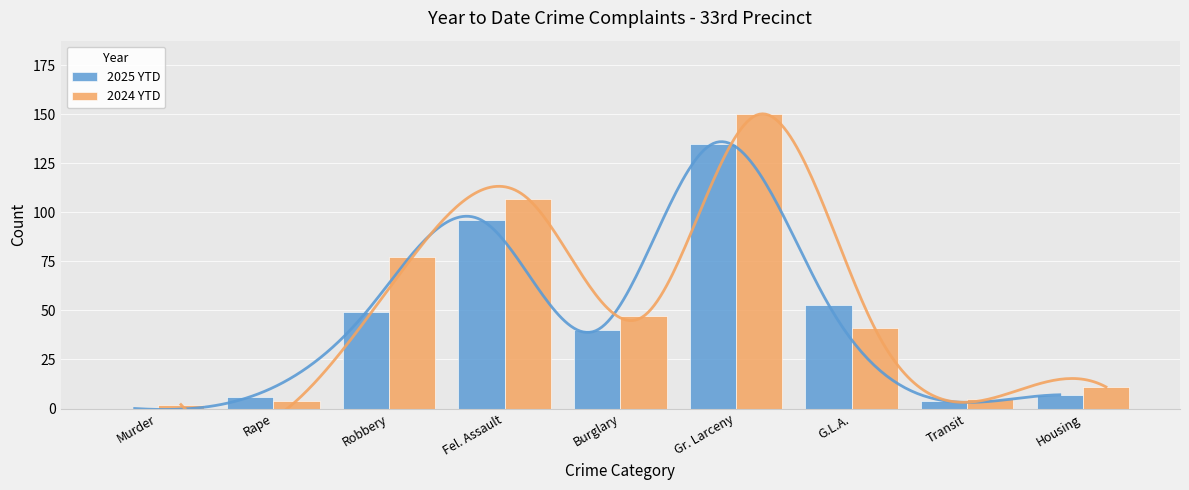

What is the difference between the maximum and minimum values in the 2024 YTD series?

148